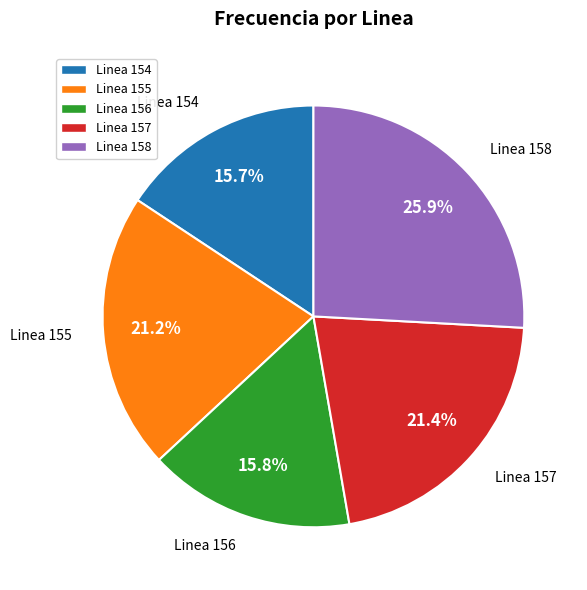

Does Linea 158 represent more than half of the total?

No